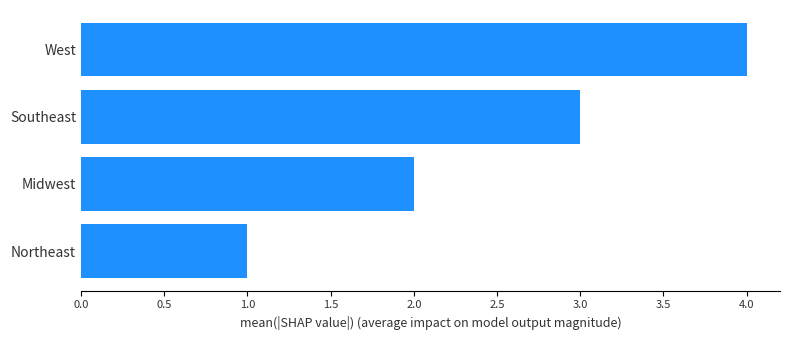

True or false: the data shows 0 at Northeast.

False